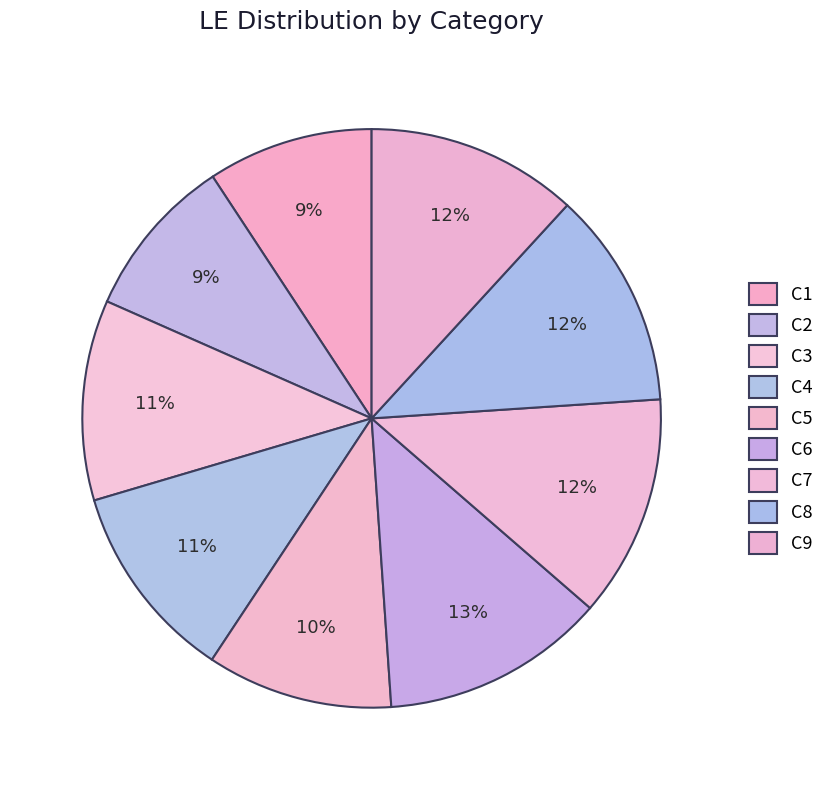

What is the change in value from C2 to C3?

+341